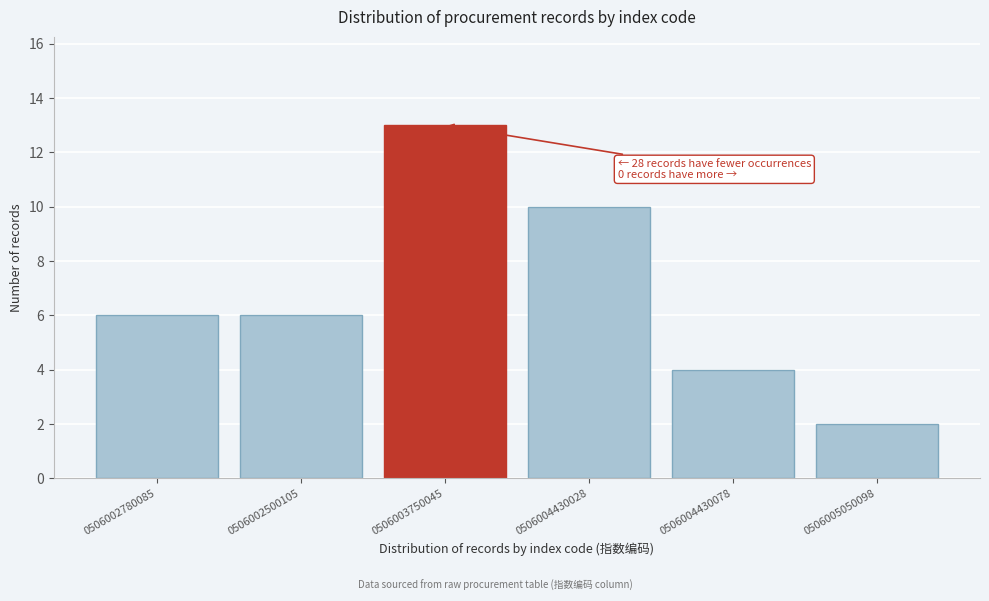

Reading left to right, transcribe all the data shown in this chart.

6	6	13	10	4	2